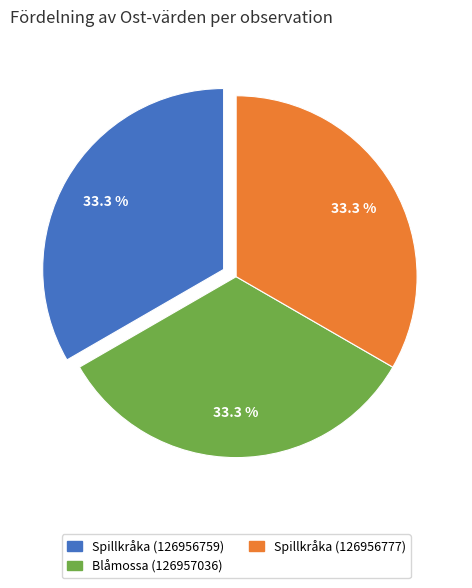

Approximately how many times larger is the value at Spillkråka (126956777) compared to Spillkråka (126956759)?

1.0